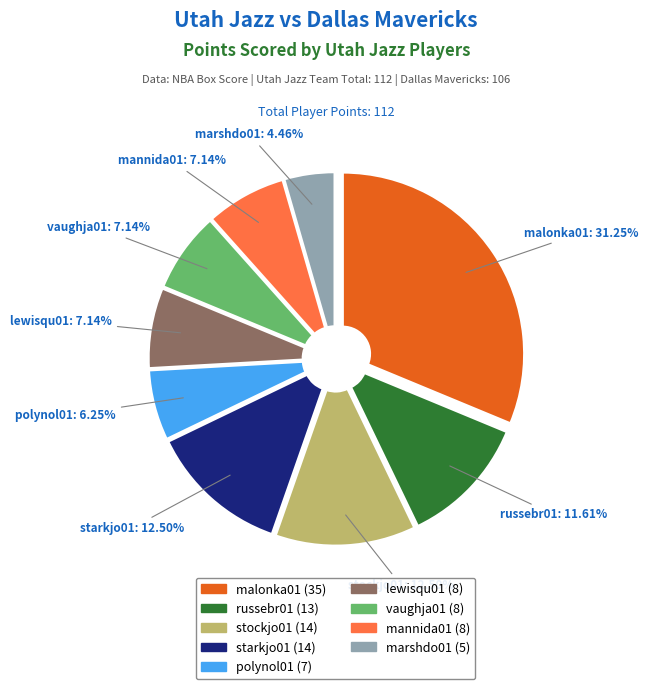

How many slices are in this pie chart?

9